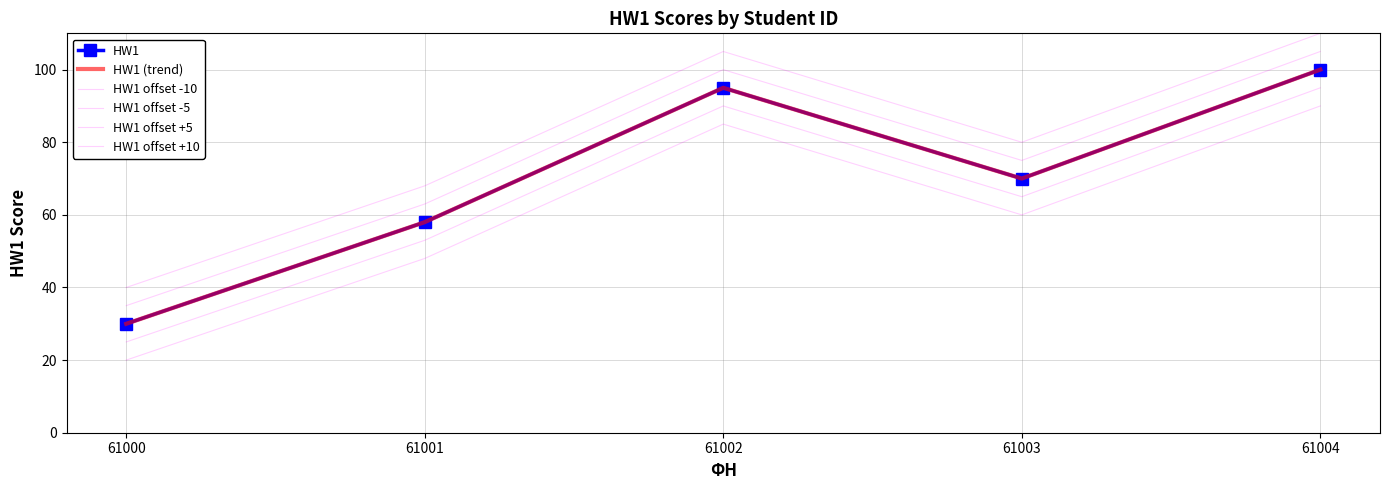

What is the difference between the maximum and minimum values in the HW1 offset +5 series?

70